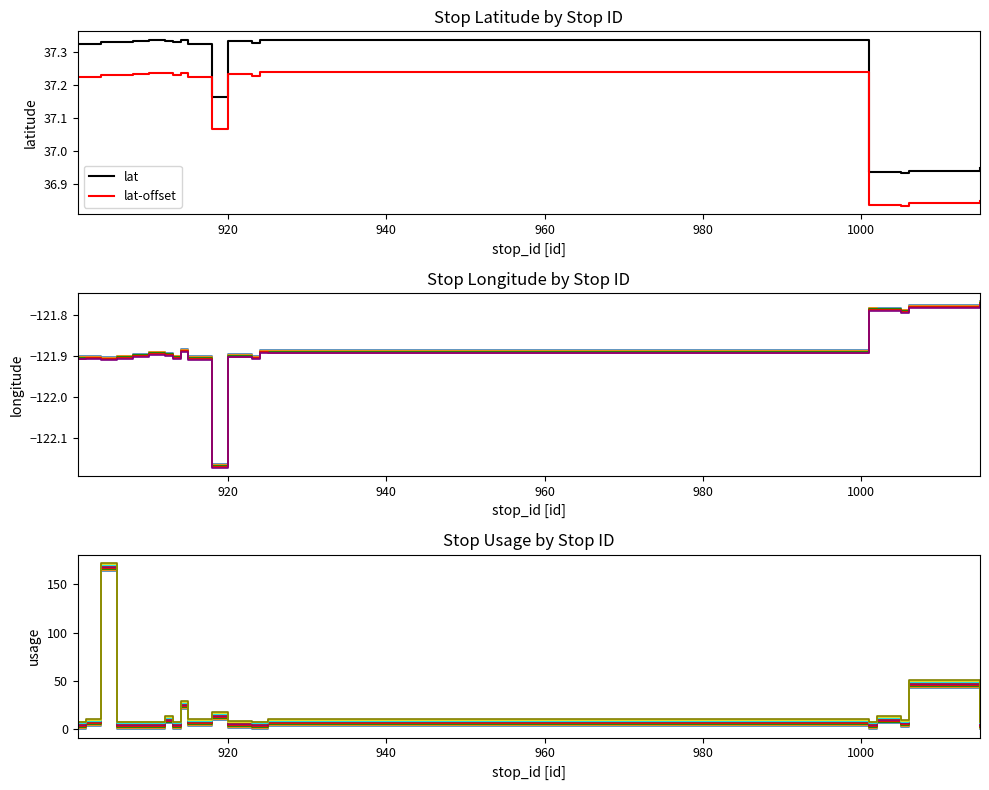

Between 915 and 920, which series saw the biggest shift?

usage